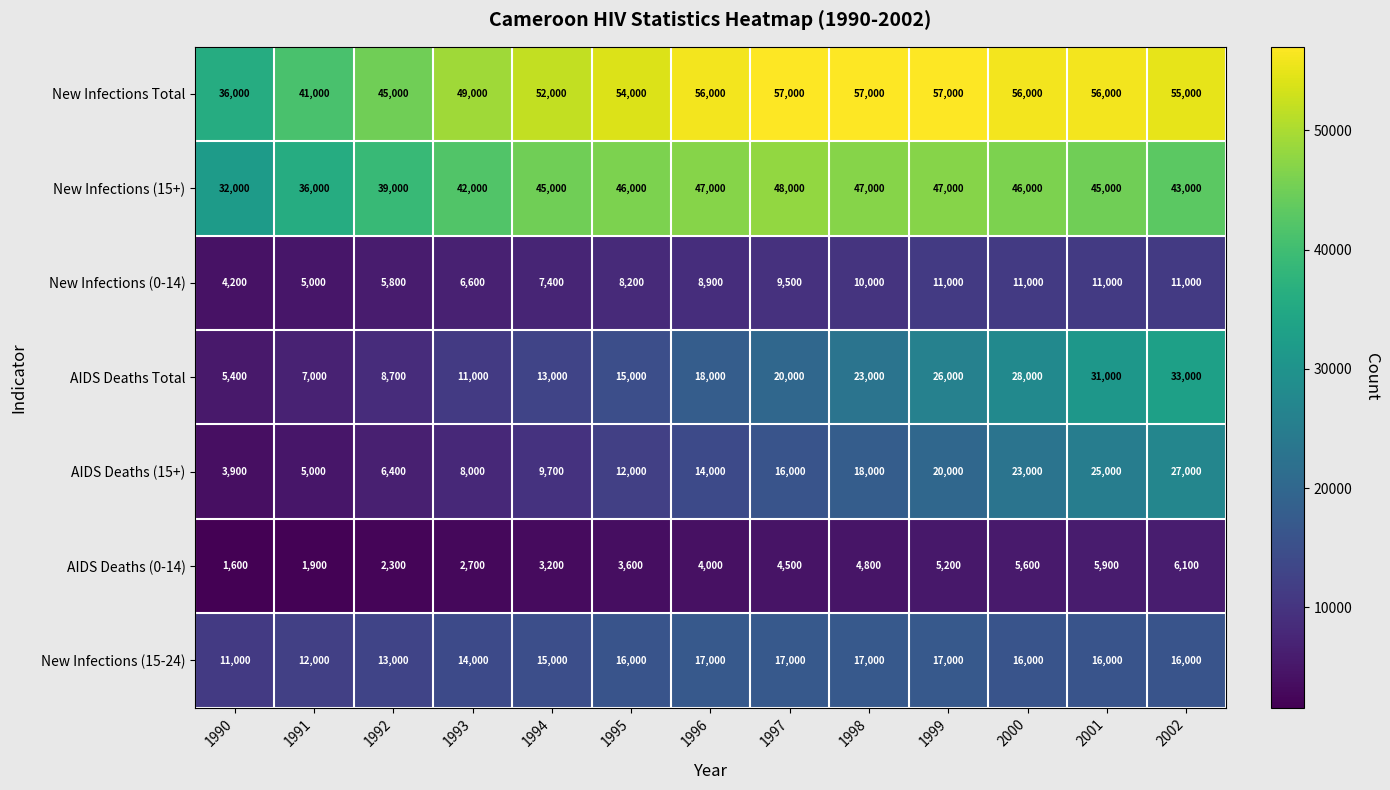

How many series are shown in this chart?

7